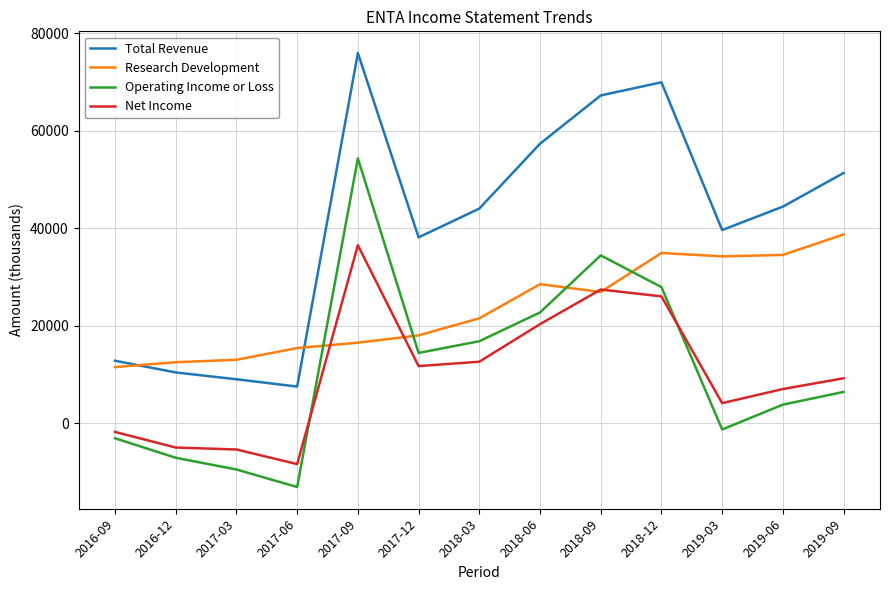

What is the difference between the Research Development values at 2019-09 and 2017-03?

25700